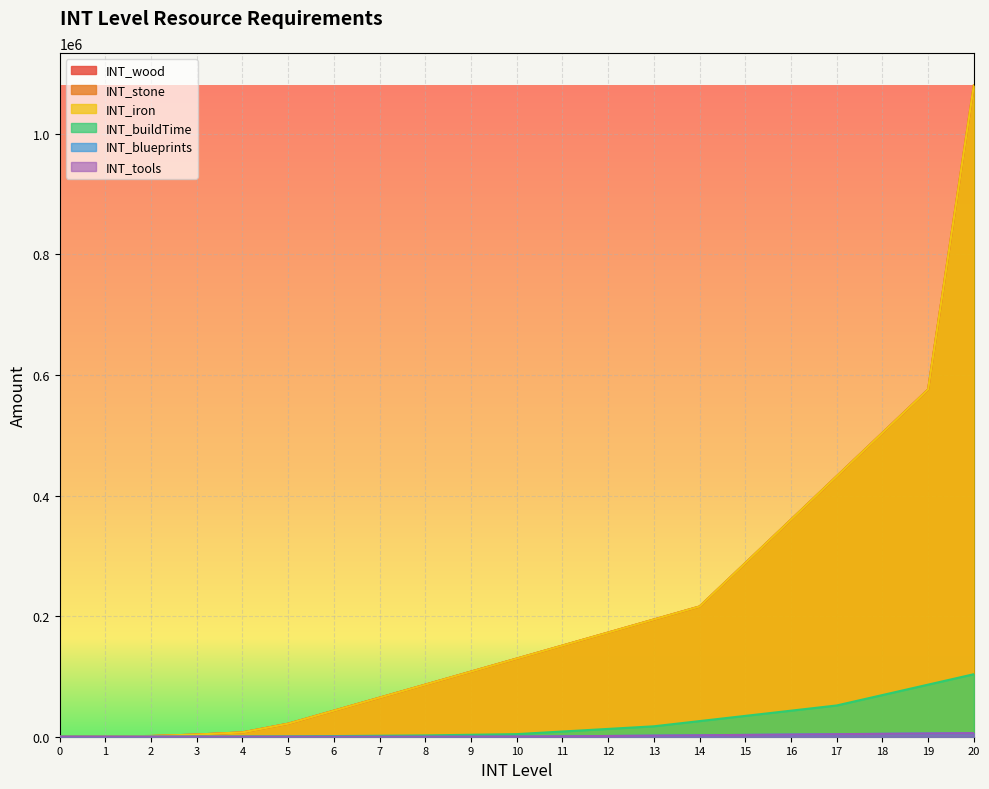

True or false: INT_iron and INT_buildTime cross at least once.

False